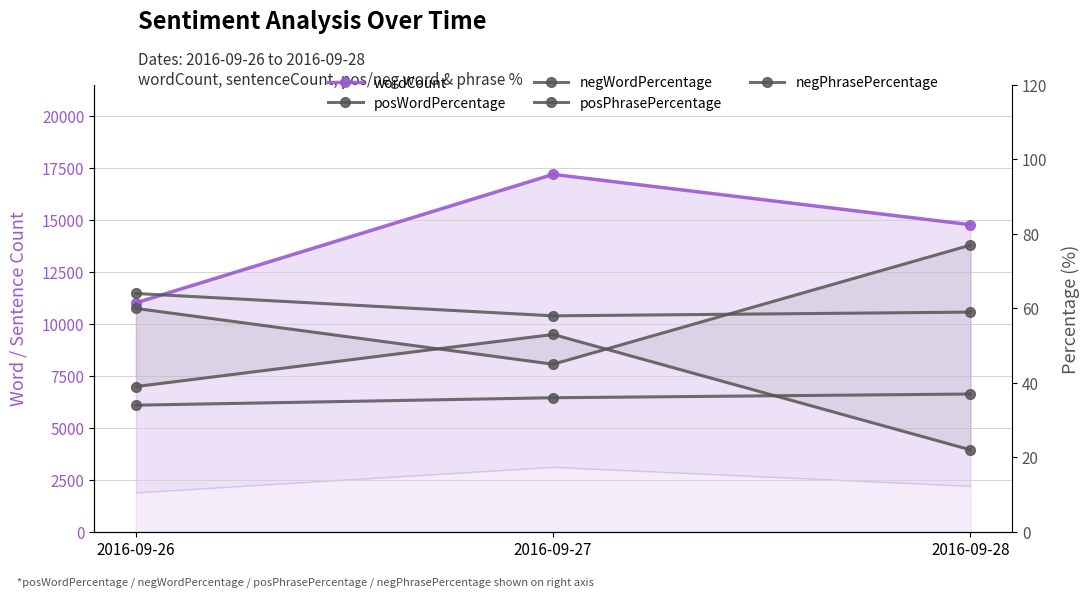

Which label corresponds to the largest value in the chart?

2016-09-27